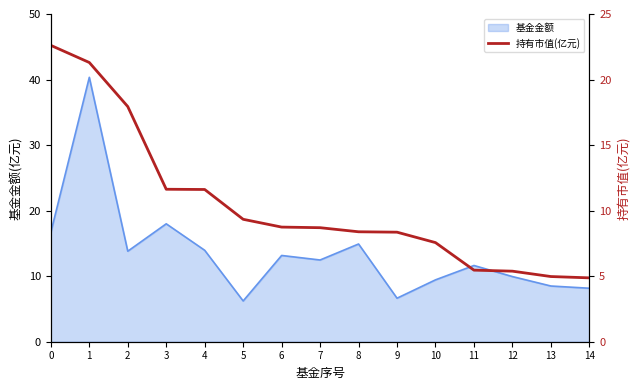

Count the number of values greater than 8.

10